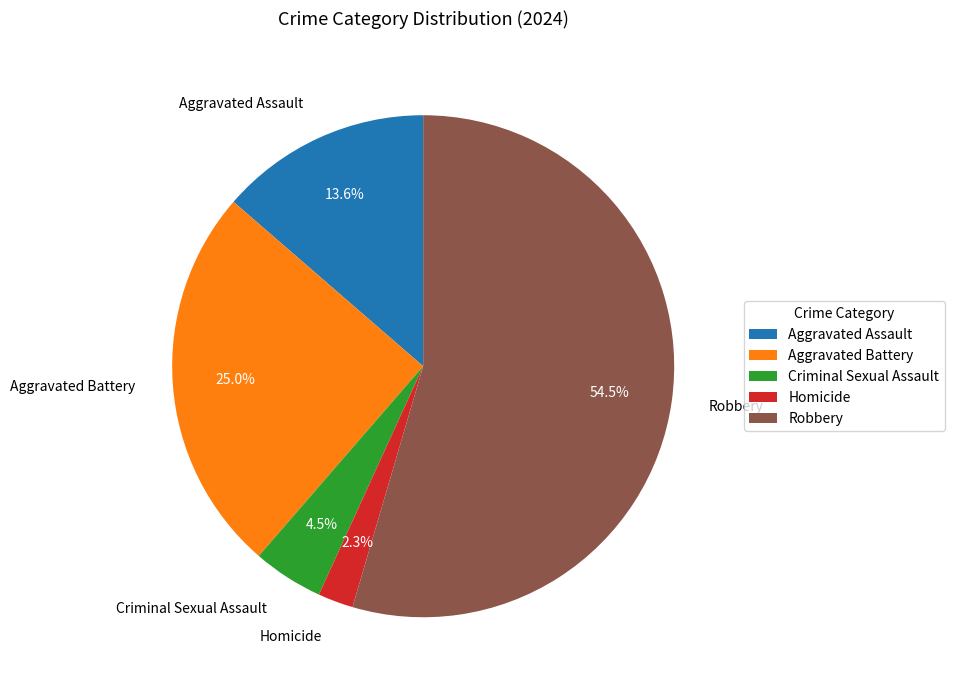

How many segments does this pie chart have?

5